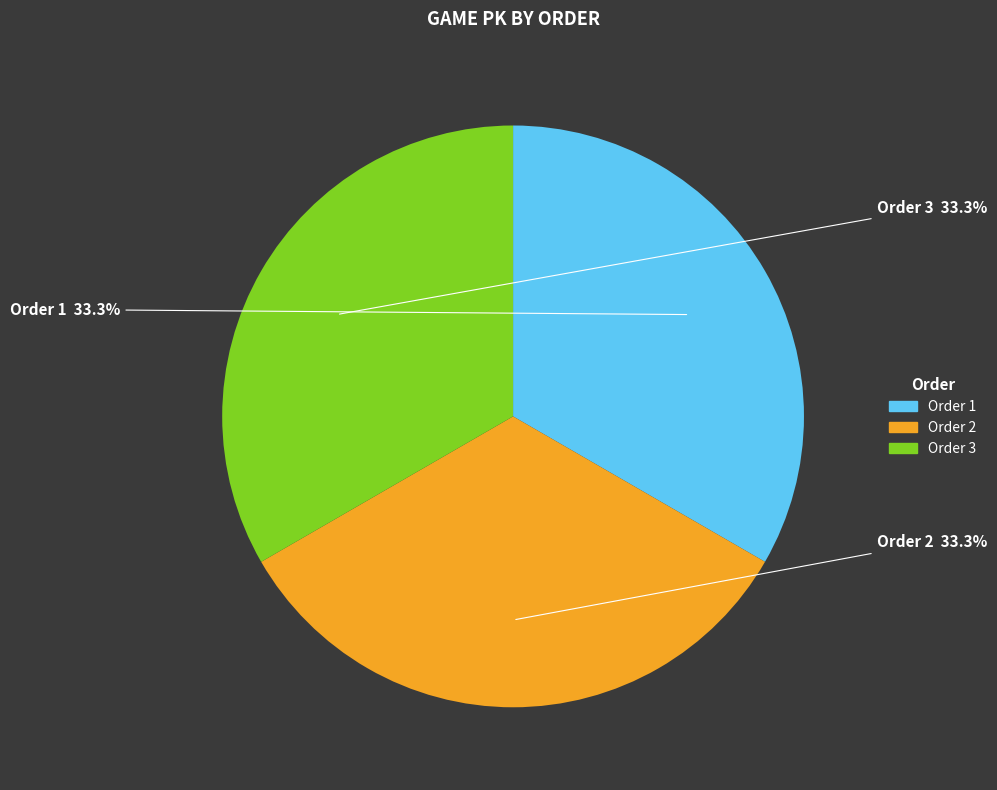

Approximately how many times larger is the value at Order 2 compared to Order 3?

1.0